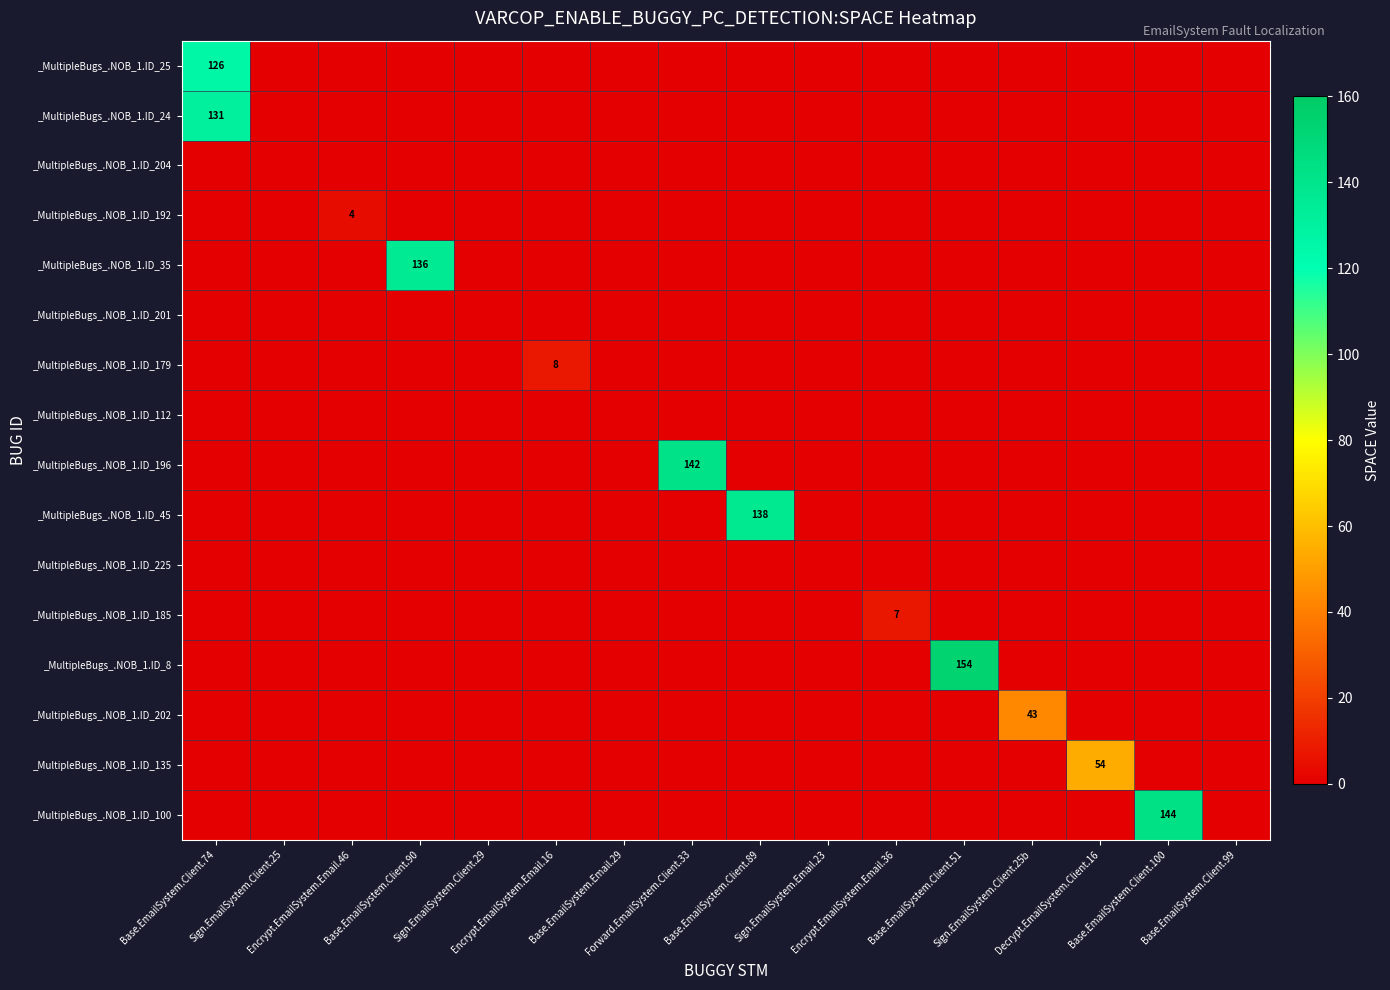

What is the maximum value shown in the chart?

154